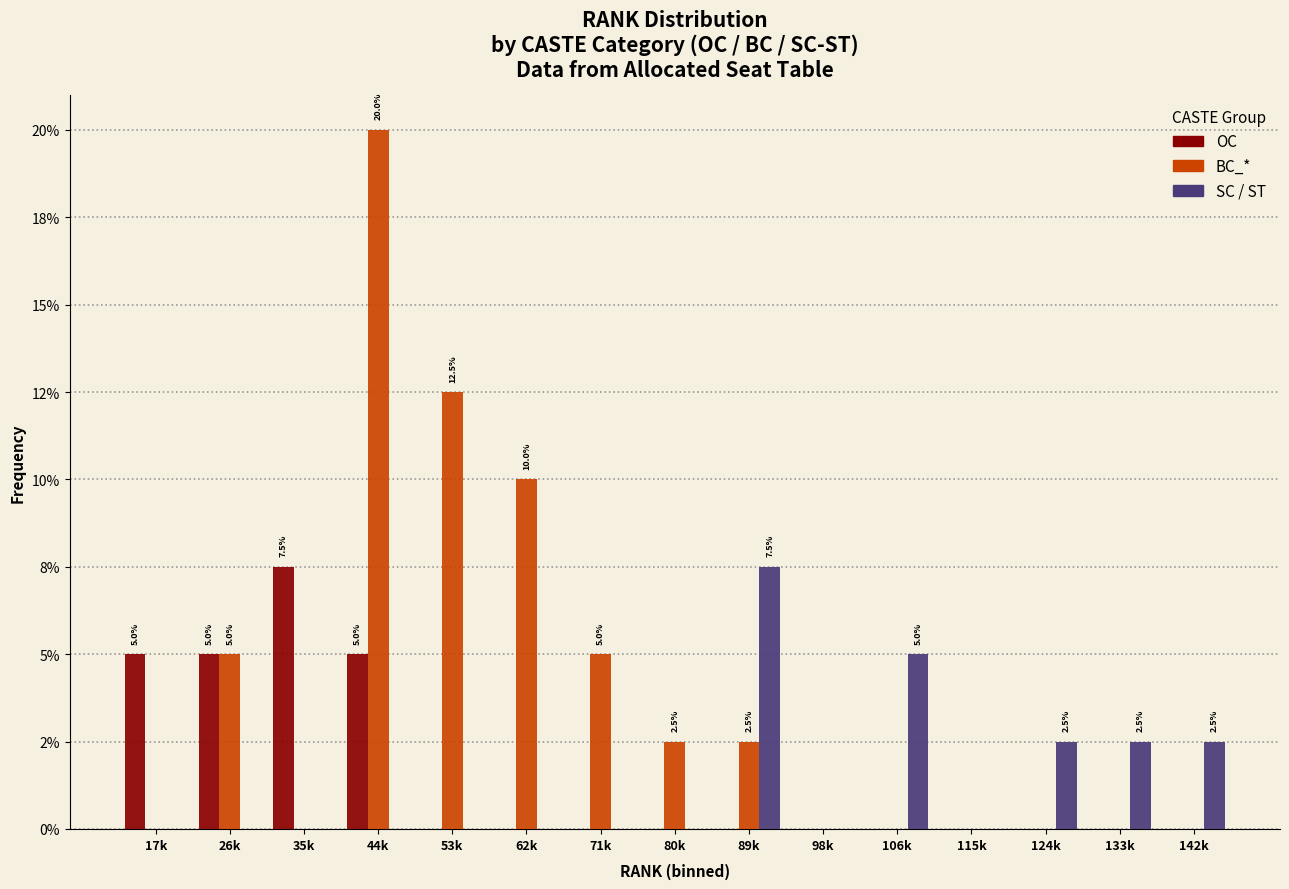

Does the chart contain stacked bars?

No